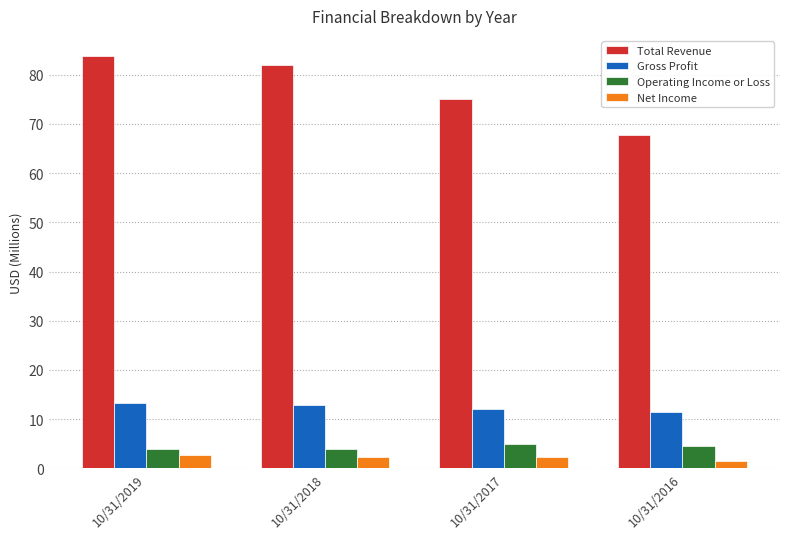

What is the lowest value of the Net Income series?

1.6